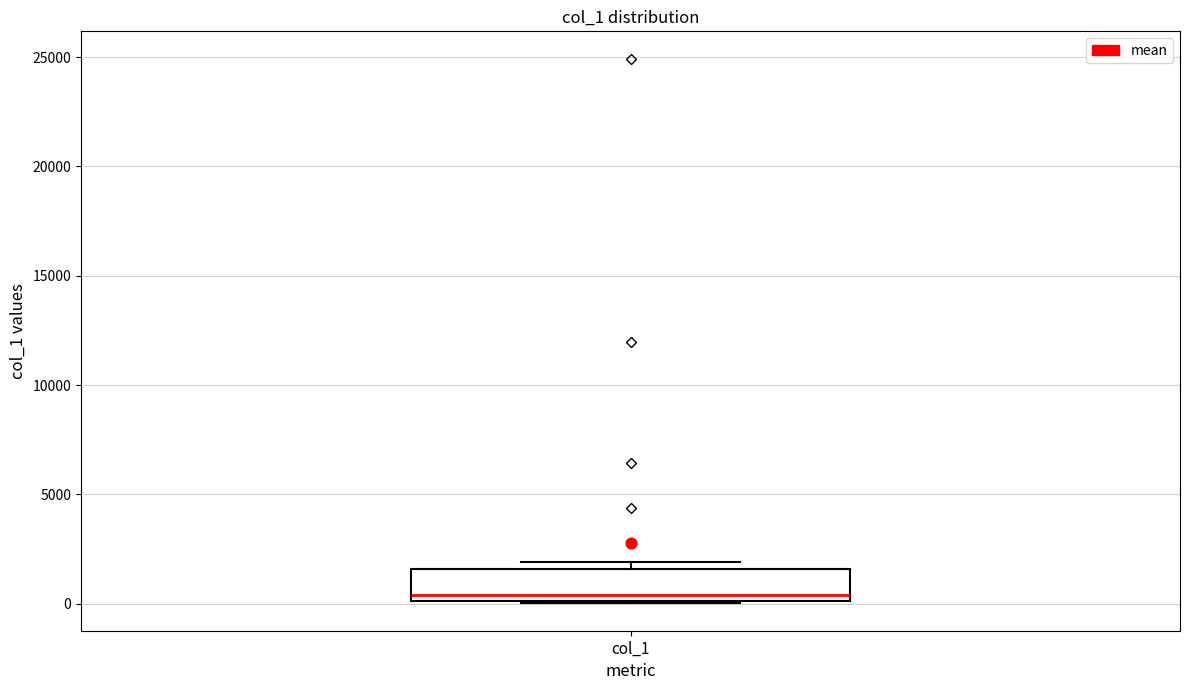

Read this box plot against the y-axis: the position of the median line, the range covered by the box, and the ends of both whiskers. The values are not printed on the chart, so give them approximately, as read against the axis.

median 500, box 0 to 1500, whiskers 0 to 2000